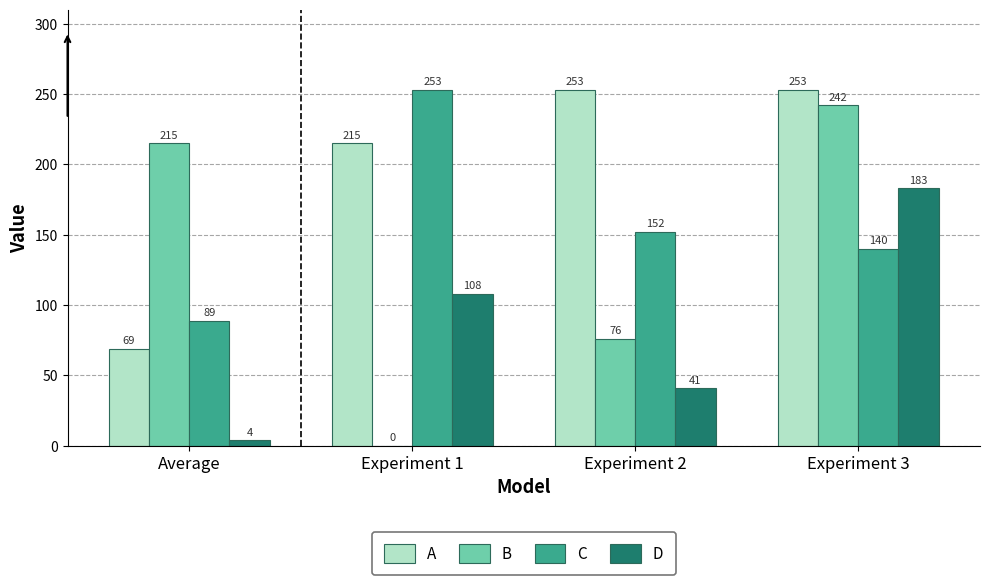

The A series shows 253 at Experiment 3. True or false?

True